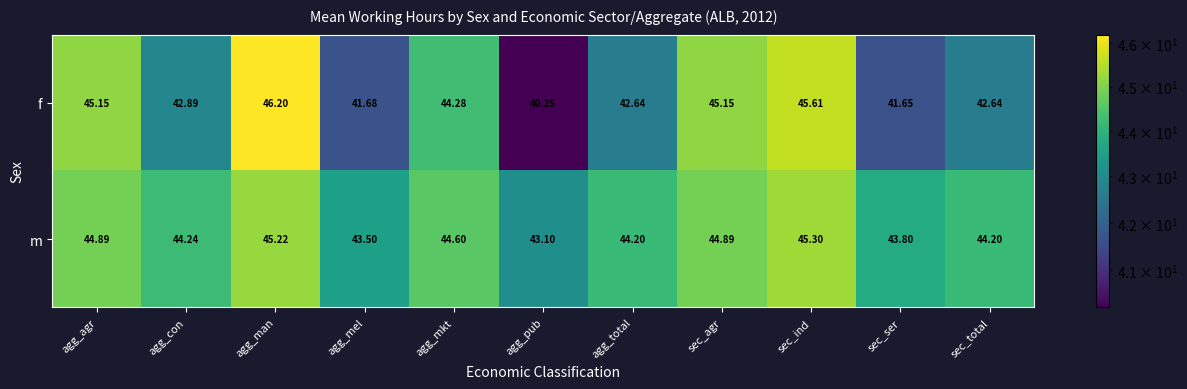

Between agg_con and agg_man, which series saw the biggest shift?

f